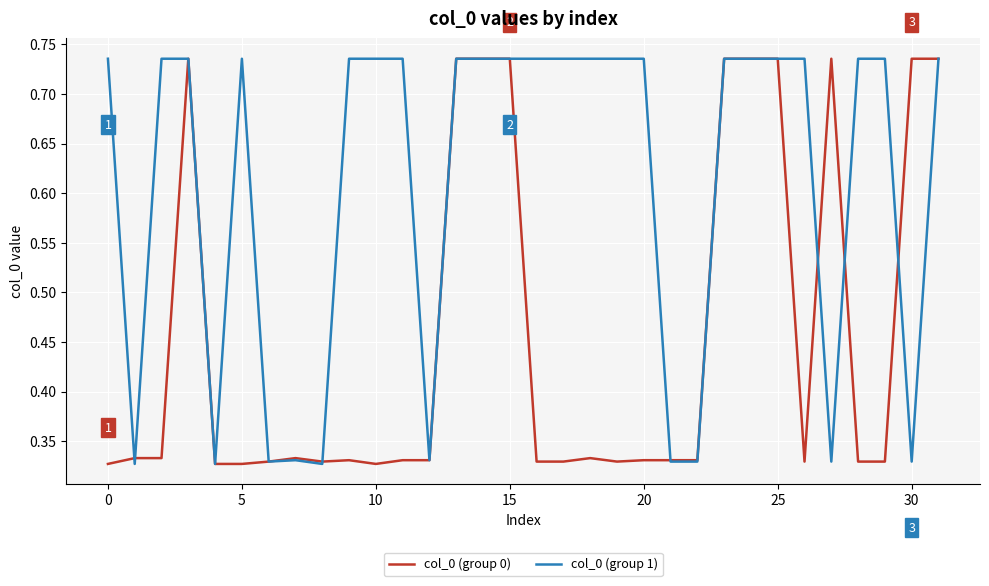

Which series has the largest total across all categories?

col_0 (group 1)